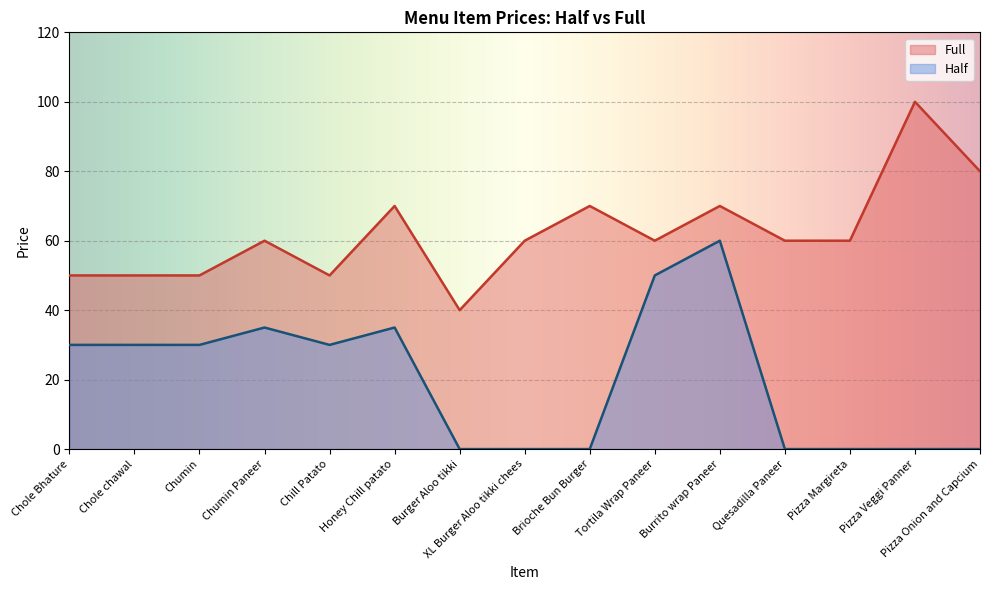

What is the sum of all Full values?

930